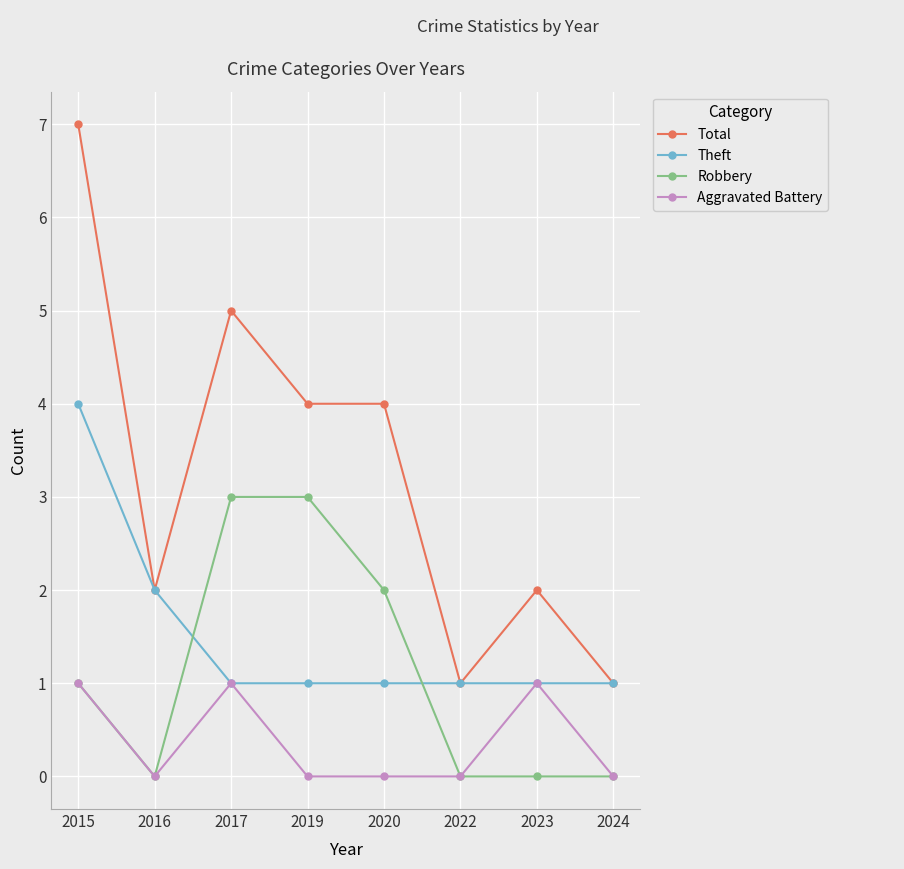

What is the average value of the Robbery series?

1